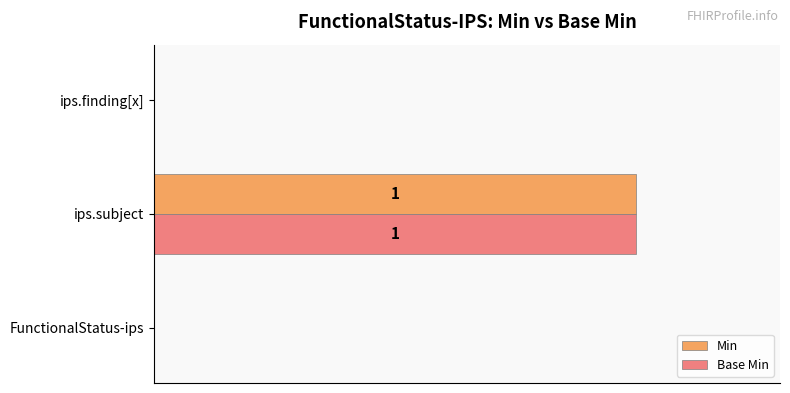

Reading right to left, transcribe all the data shown in this chart.

Min: 0.4=0	0.2=1	0.0=0
Base Min: 0.4=0	0.2=1	0.0=0